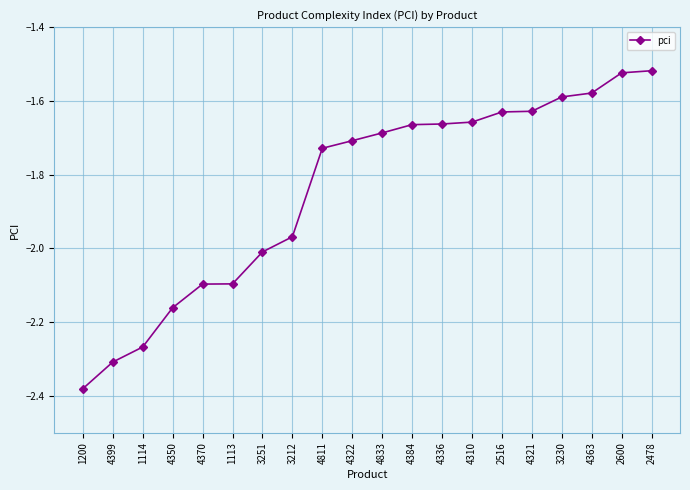

True or false: the data shows -2.1 at 4370.

True